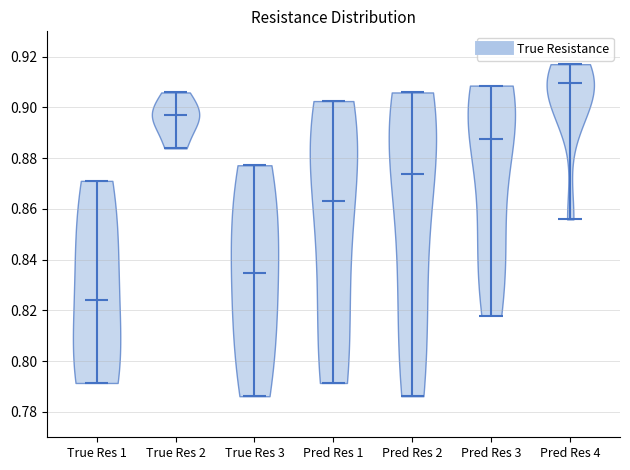

Which violin has the lowest median line?

True Res 1